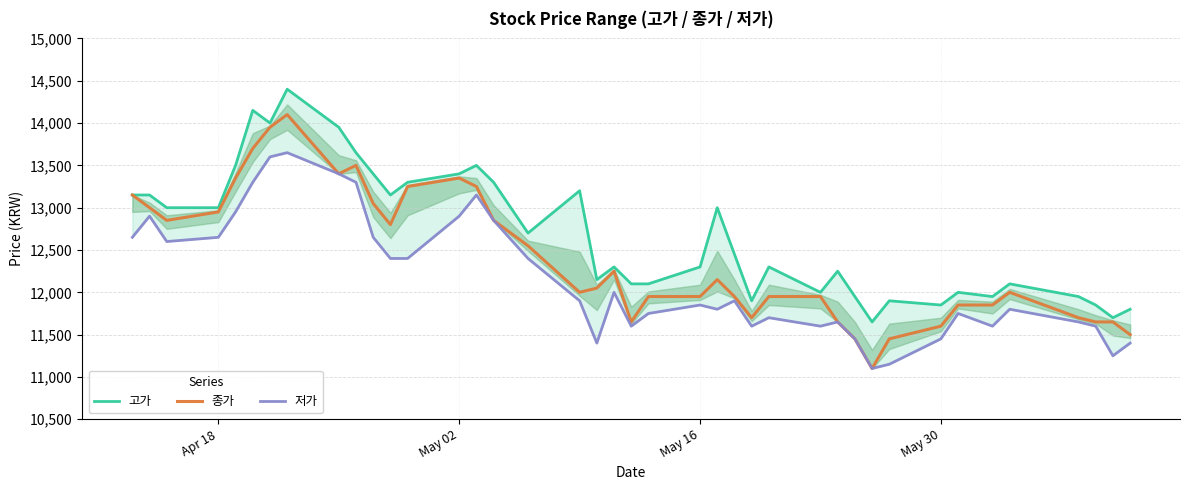

List the series in order of their overall mean, lowest first.

저가, 종가, 고가